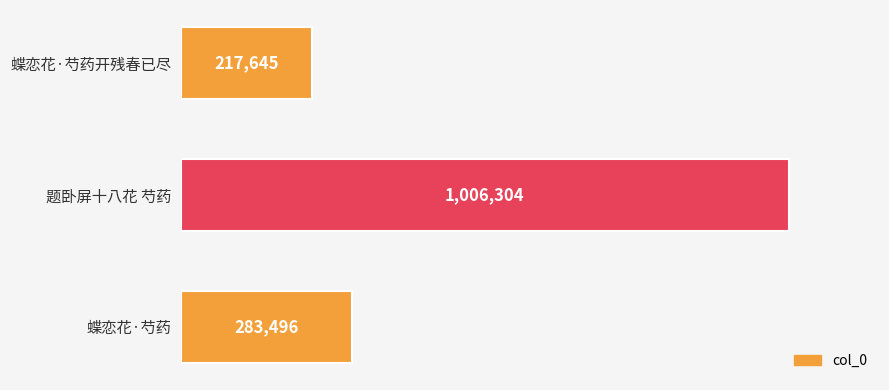

Which label corresponds to the largest value in the chart?

题卧屏十八花 芍药